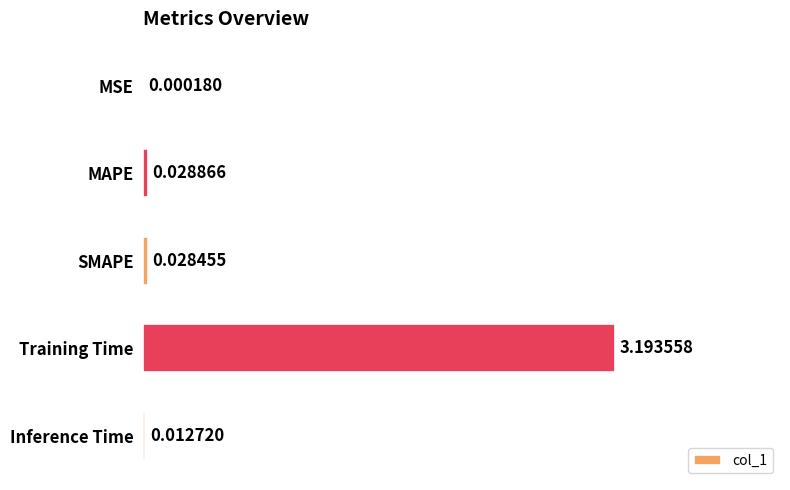

Which has a higher value, Training Time or SMAPE?

Training Time